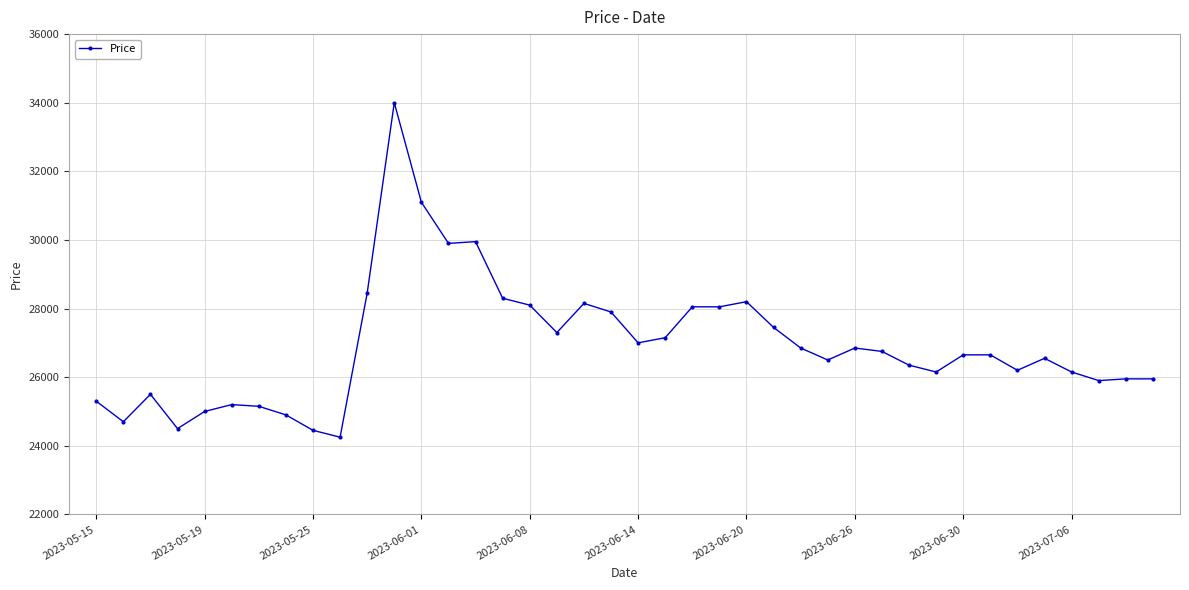

What is the value of the 14th point from the left?

29900